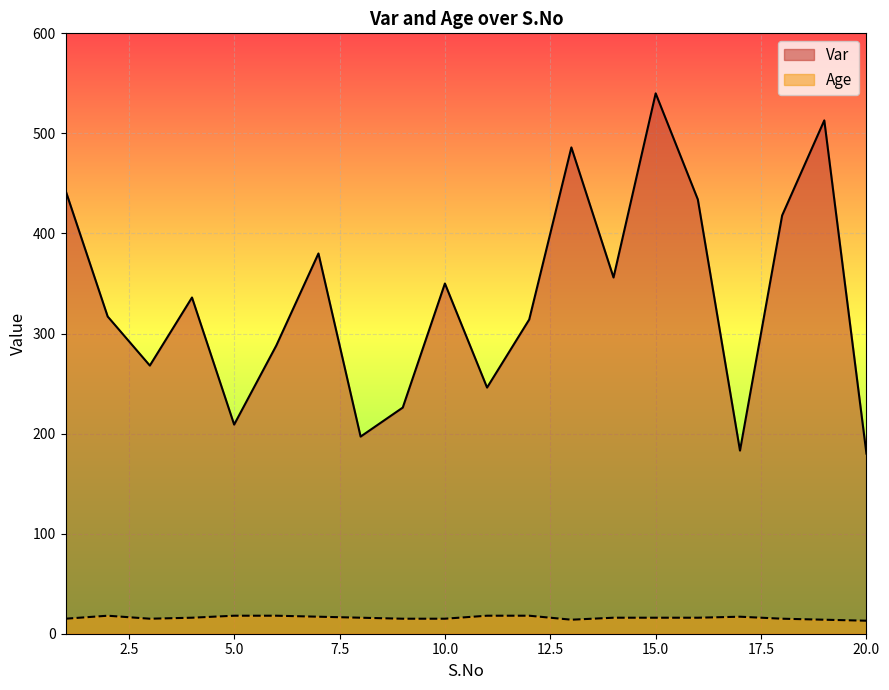

At which label does Age reach its minimum?

20